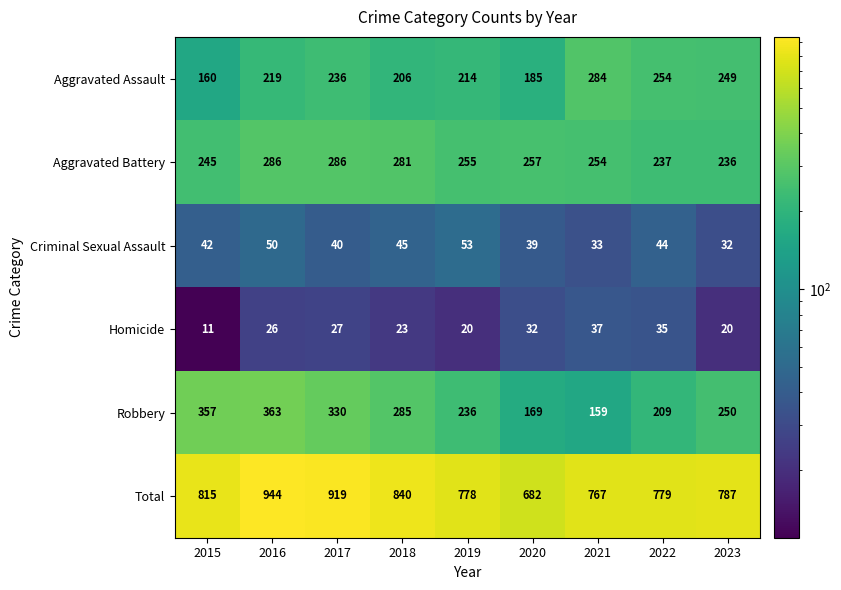

Rank the series at 2016 from highest to lowest value.

Total, Robbery, Aggravated Battery, Aggravated Assault, Criminal Sexual Assault, Homicide